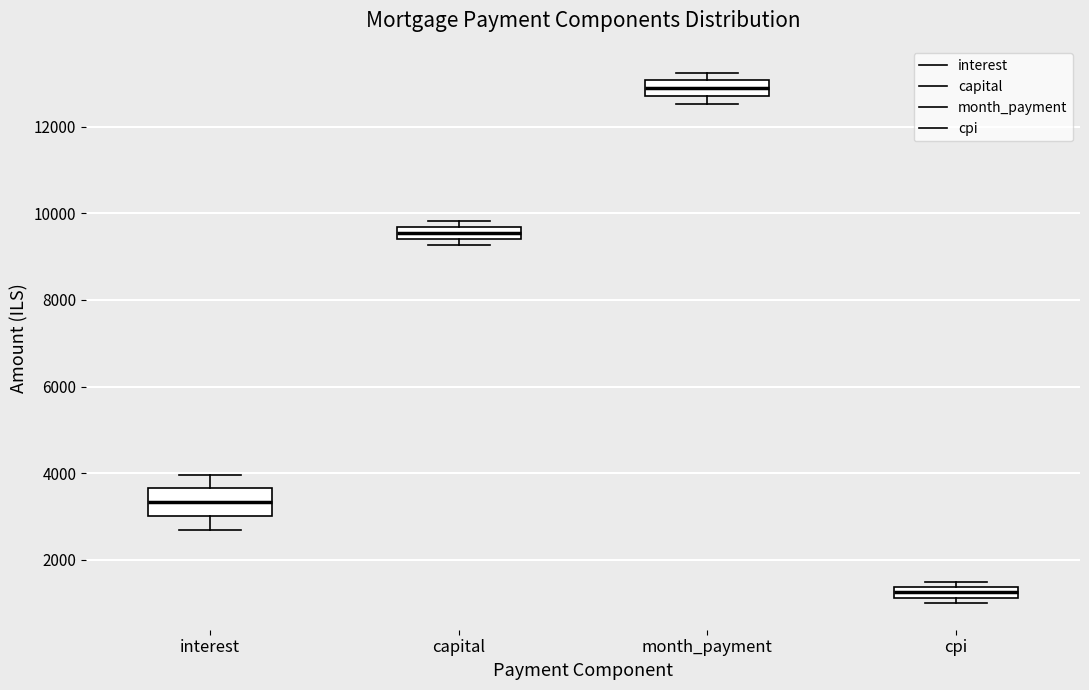

Where is the lower edge of the box for interest on the y-axis? The values are not printed on the chart, so give them approximately, as read against the axis.

3000